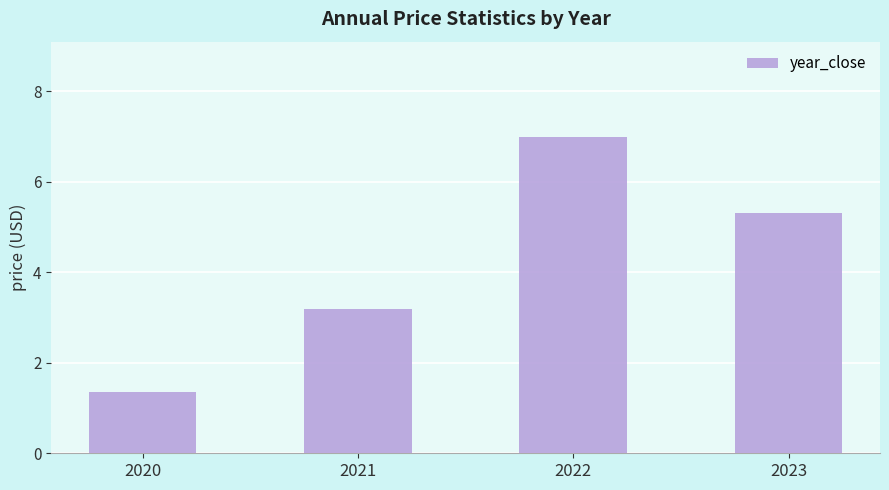

How many data points are less than 5?

2